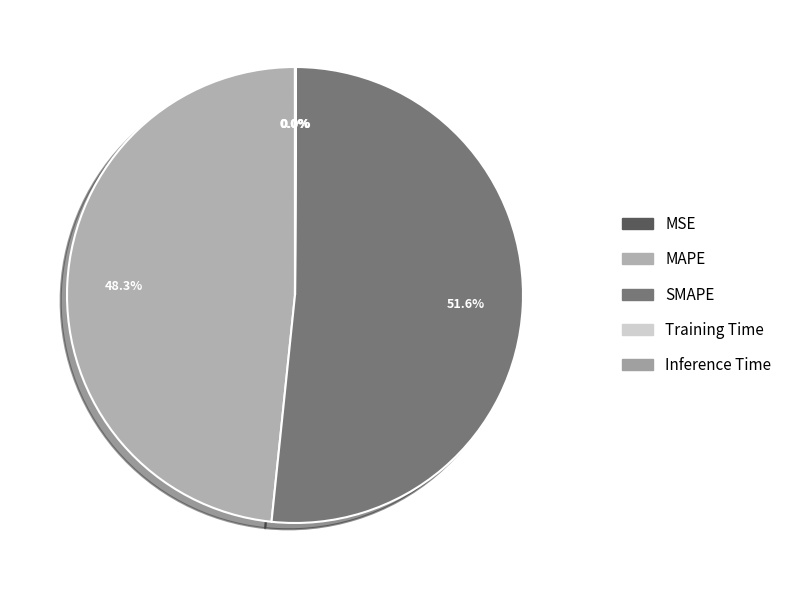

True or false: SMAPE accounts for 62% of the total.

False